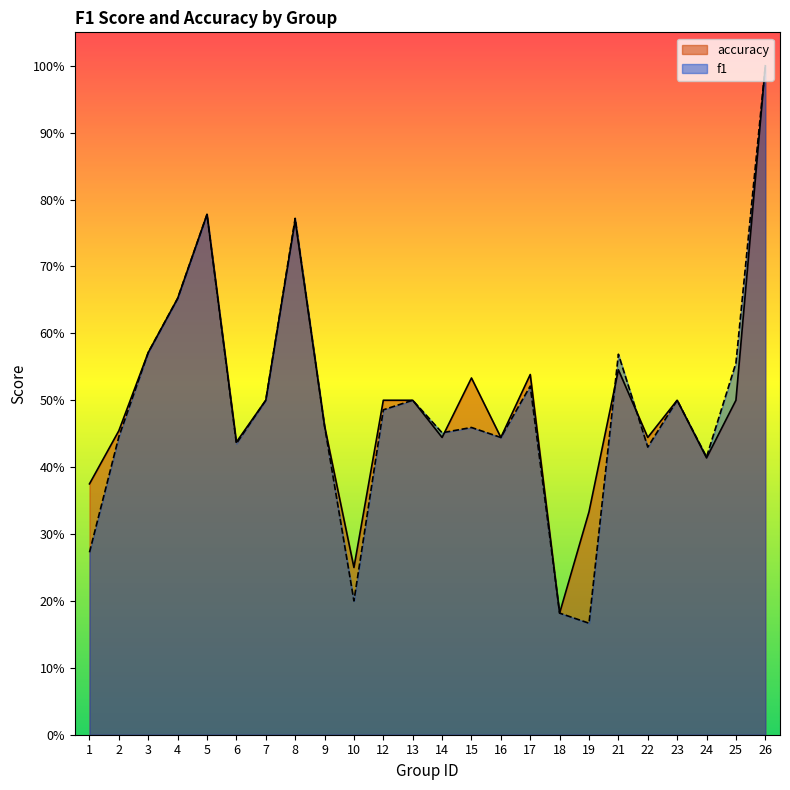

What is the sum of the accuracy values at 15 and 22?

1.0